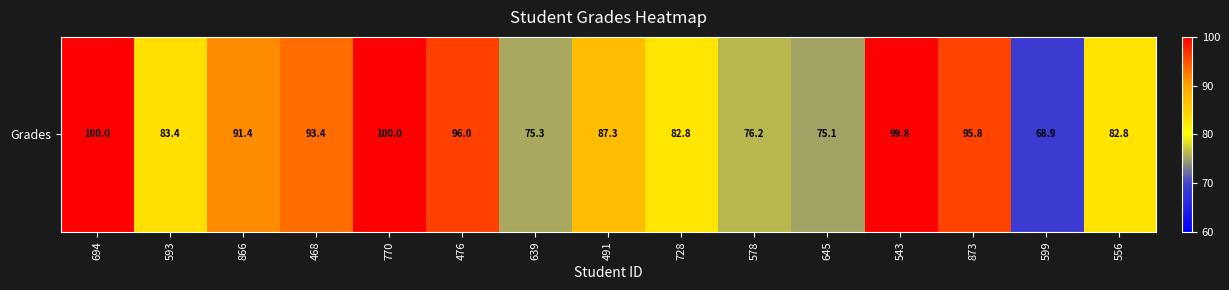

What is the greatest value displayed?

100.0